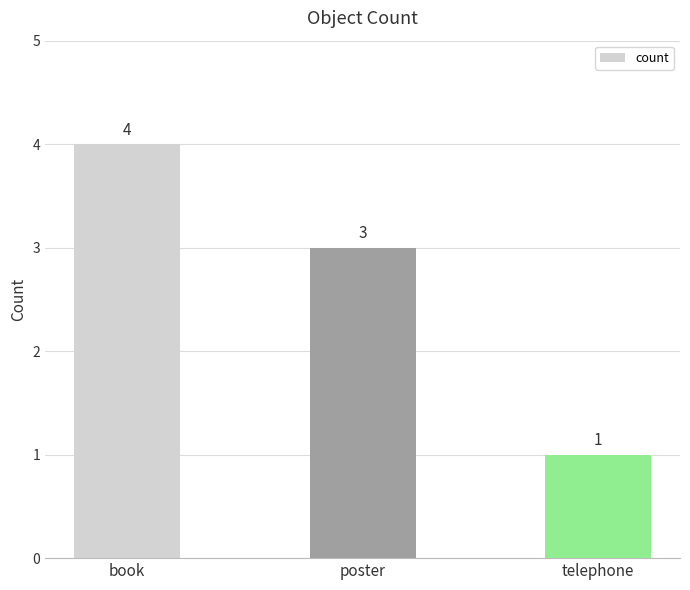

What is the label of the 3rd bar from the right?

book